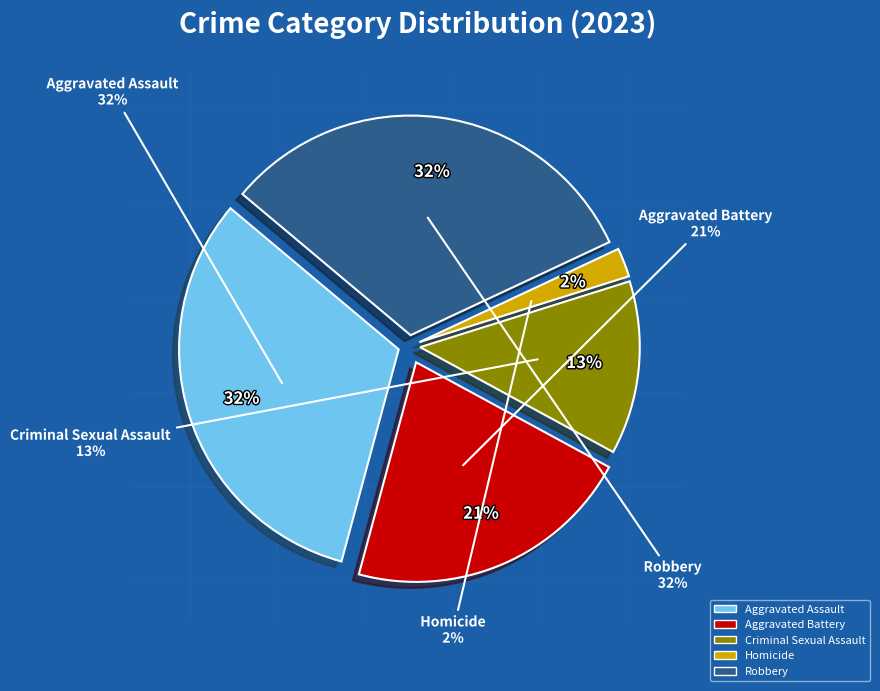

To the nearest percent, what is the average slice percentage?

20%